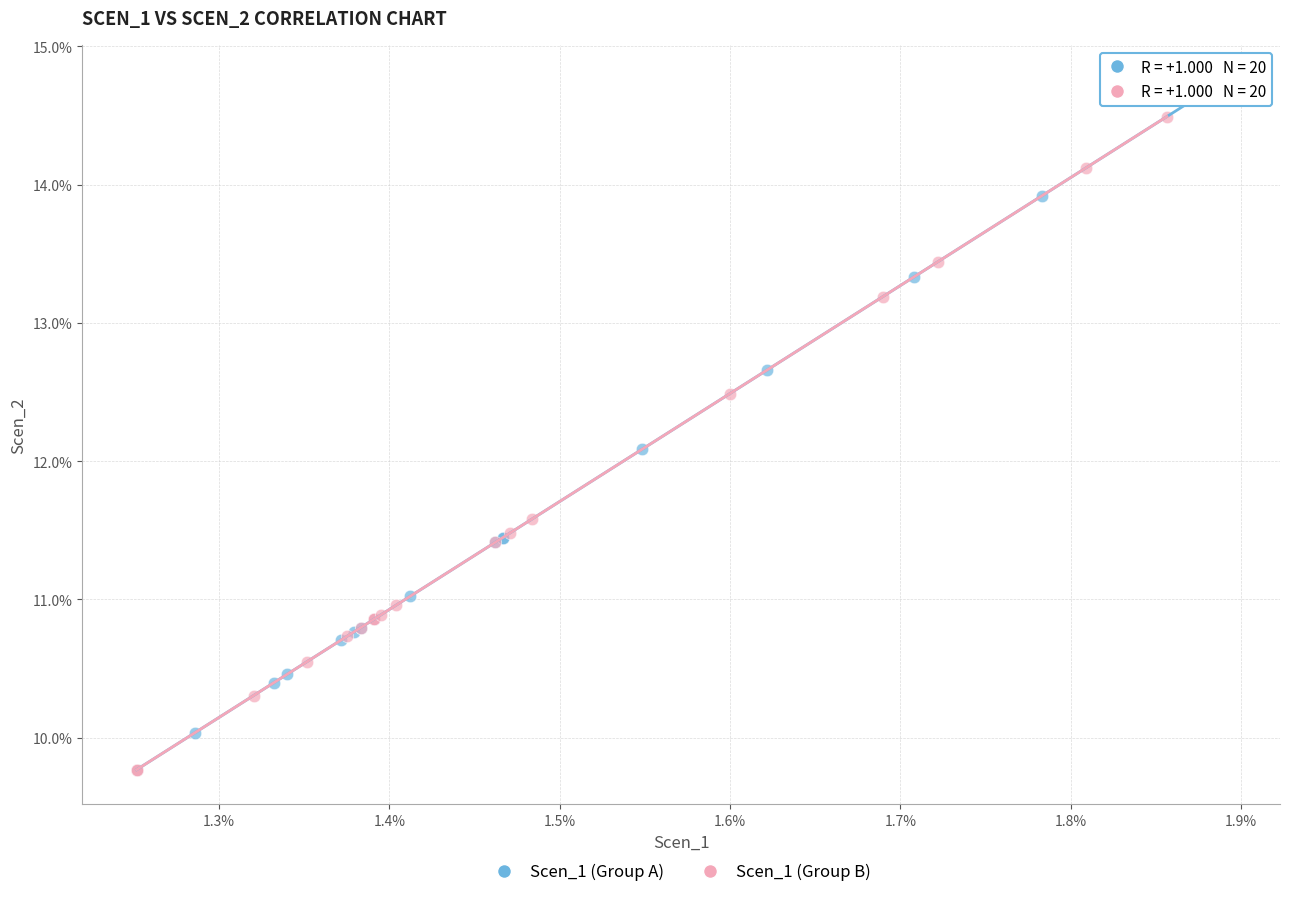

Which series has the largest Y range (max minus min)?

Scen_1 (Group A)